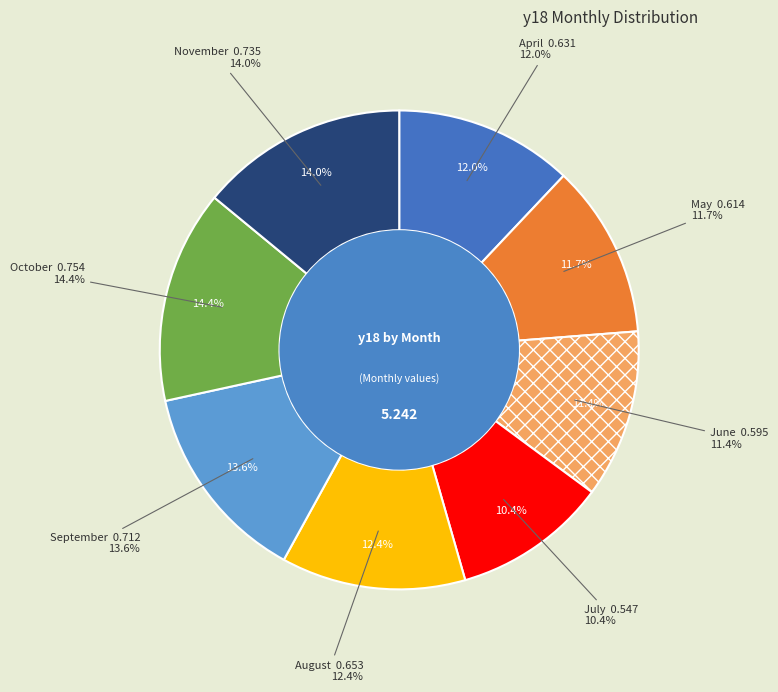

Is November the majority of the pie?

No